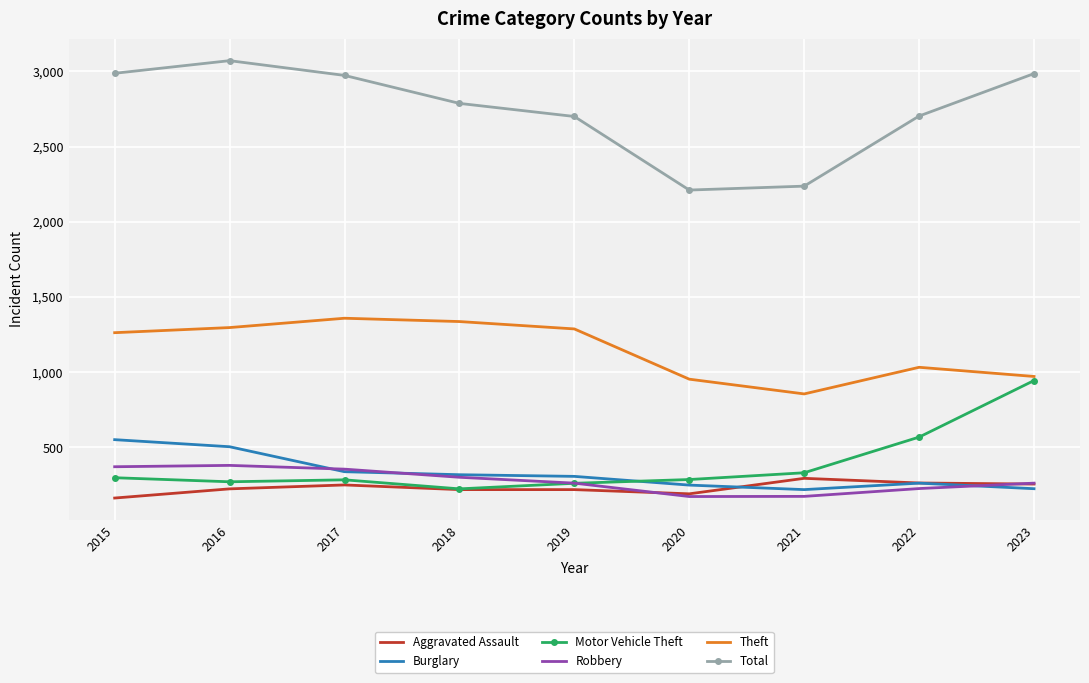

Which category has the highest value across all series?

2016